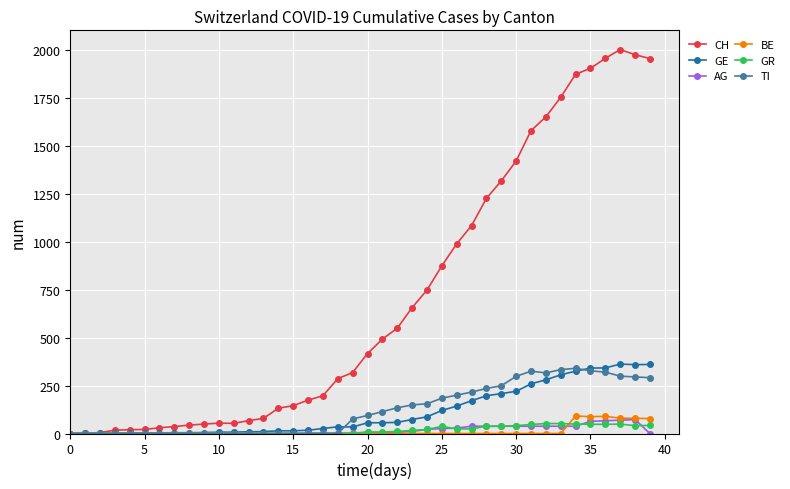

Which series has the largest total across all categories?

CH